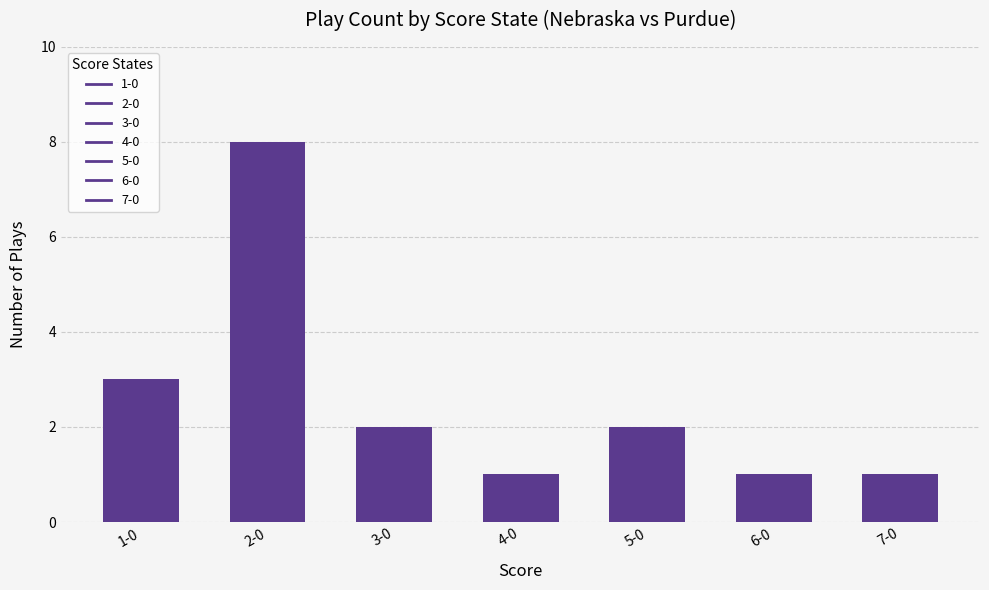

Count the values in the range 1 to 3.

6